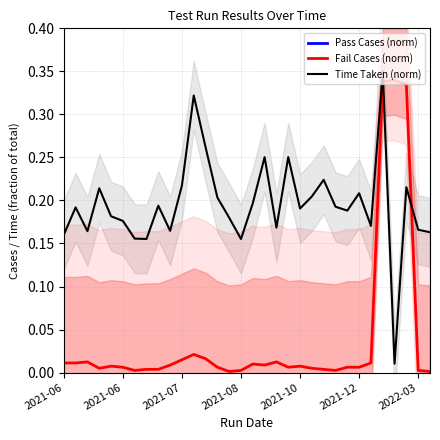

Which series ends up on top after the final intersection of Time Taken (norm) and Fail Cases (norm)?

Time Taken (norm)